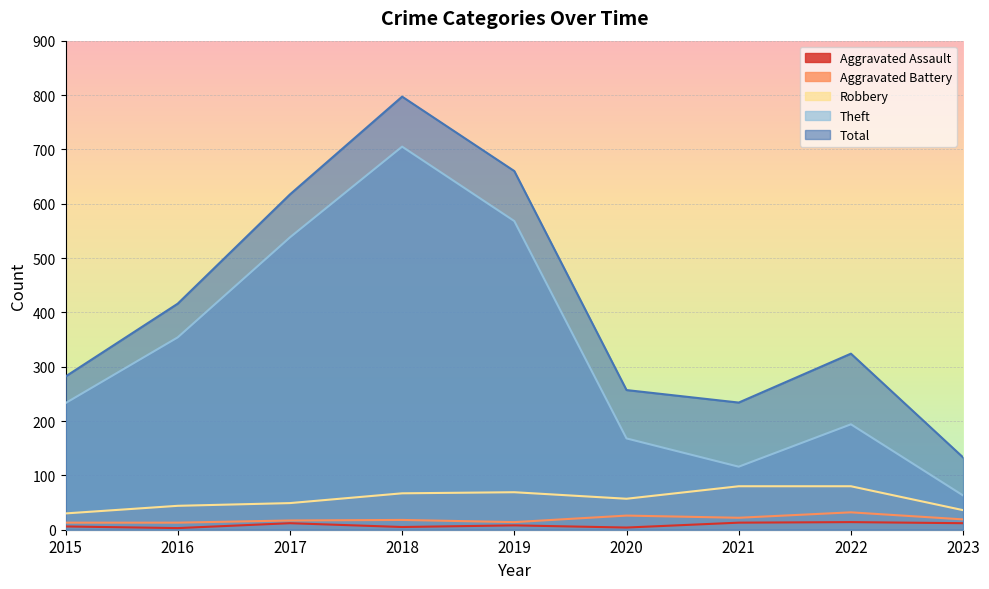

Reading left to right, list all the values displayed in this chart.

Aggravated Assault: 2015=6	2016=3	2017=12	2018=5	2019=8	2020=4	2021=13	2022=14	2023=12
Aggravated Battery: 2015=13	2016=13	2017=17	2018=18	2019=14	2020=26	2021=22	2022=32	2023=19
Robbery: 2015=30	2016=44	2017=49	2018=67	2019=69	2020=57	2021=80	2022=80	2023=36
Theft: 2015=233	2016=354	2017=538	2018=705	2019=568	2020=168	2021=116	2022=194	2023=63
Total: 2015=282	2016=416	2017=617	2018=797	2019=660	2020=257	2021=234	2022=324	2023=133